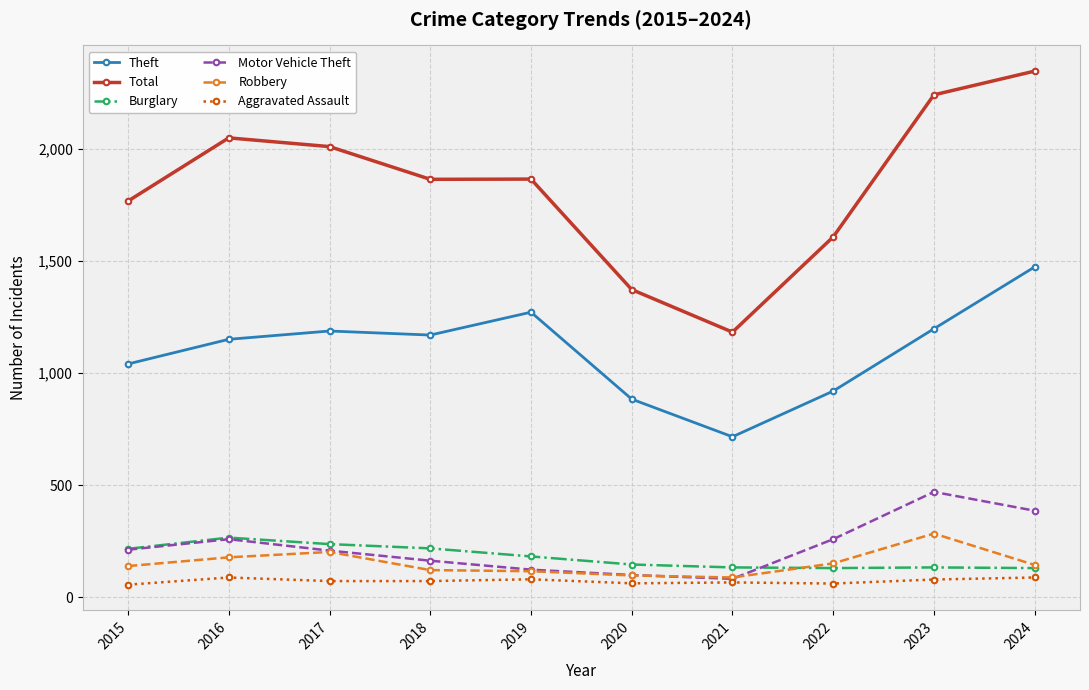

True or false: Burglary and Theft intersect in this chart.

False